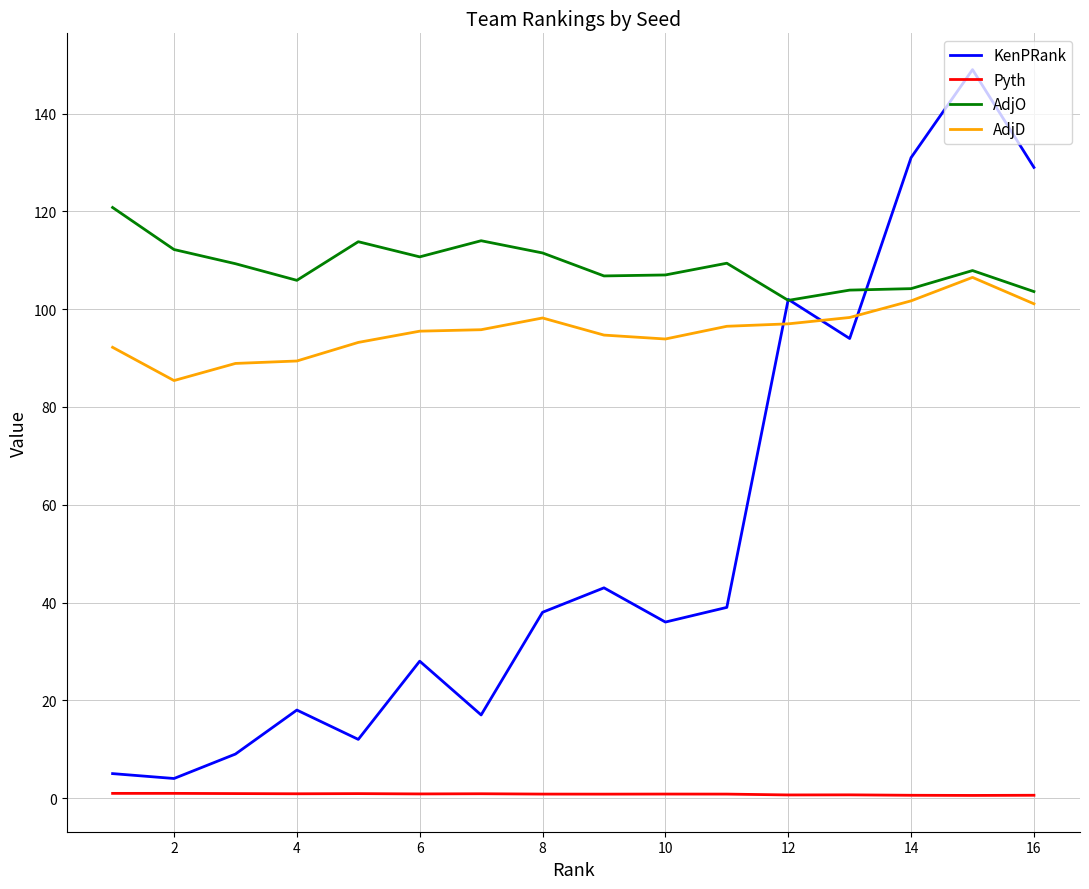

True or false: AdjO and AdjD intersect in this chart.

False